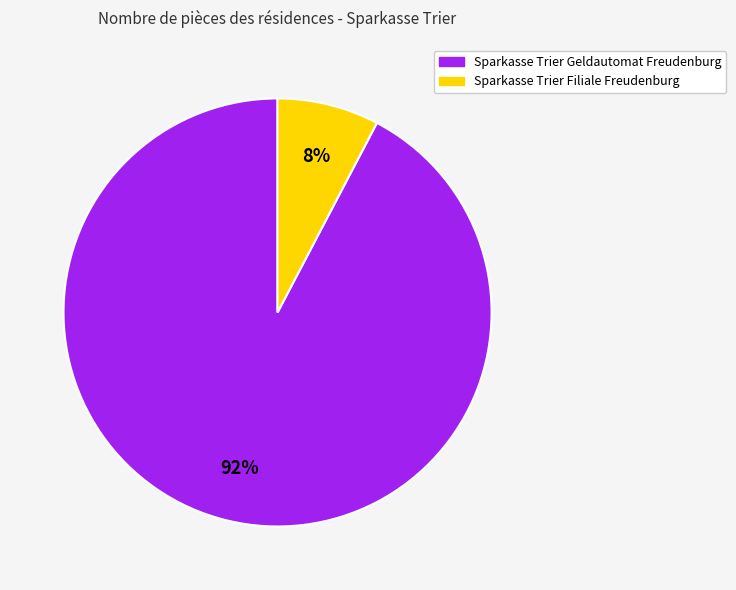

How many segments does this pie chart have?

2